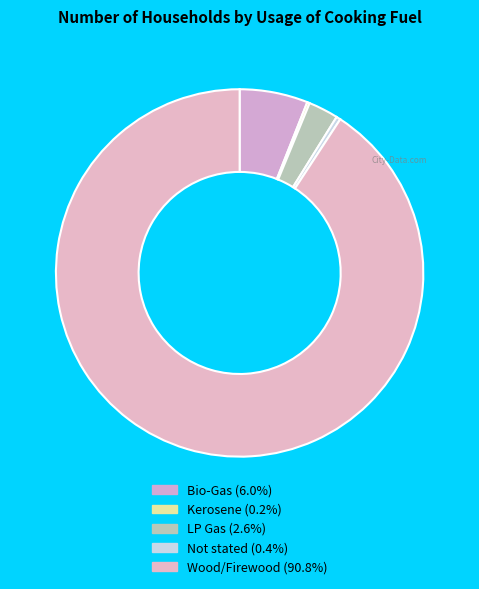

What percentage do LP Gas and Wood/Firewood together represent?

93.4%